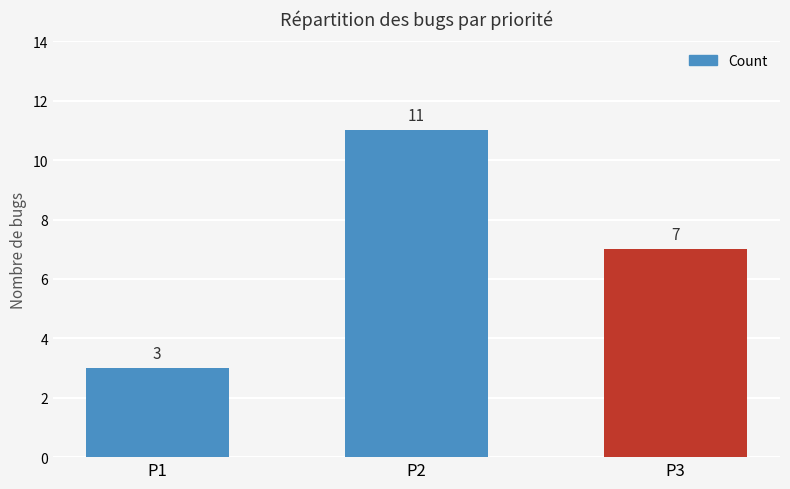

What is the value of the 3rd bar from the left?

7